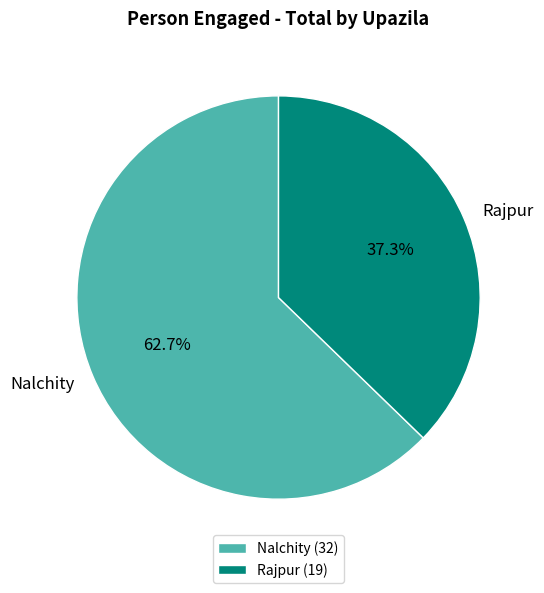

To the nearest percent, what is the combined percentage of Rajpur and Nalchity?

100%